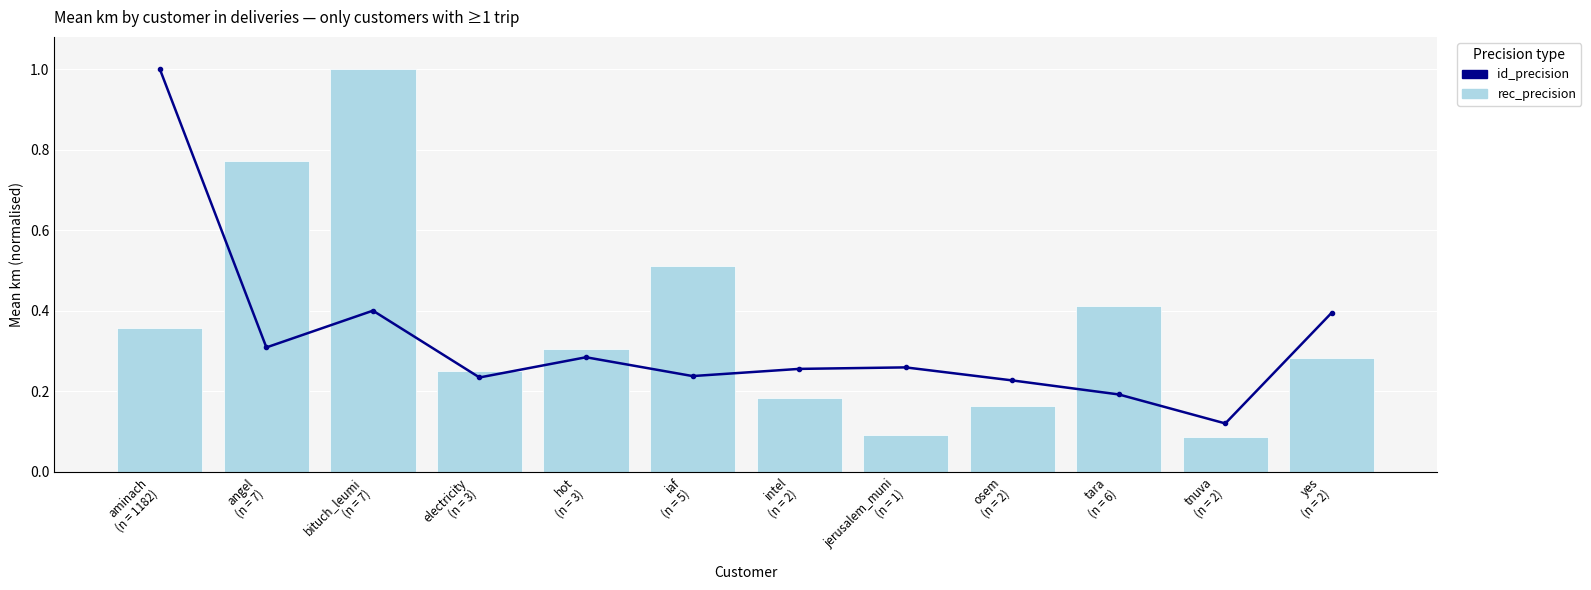

Which series has the largest total across all categories?

rec_precision